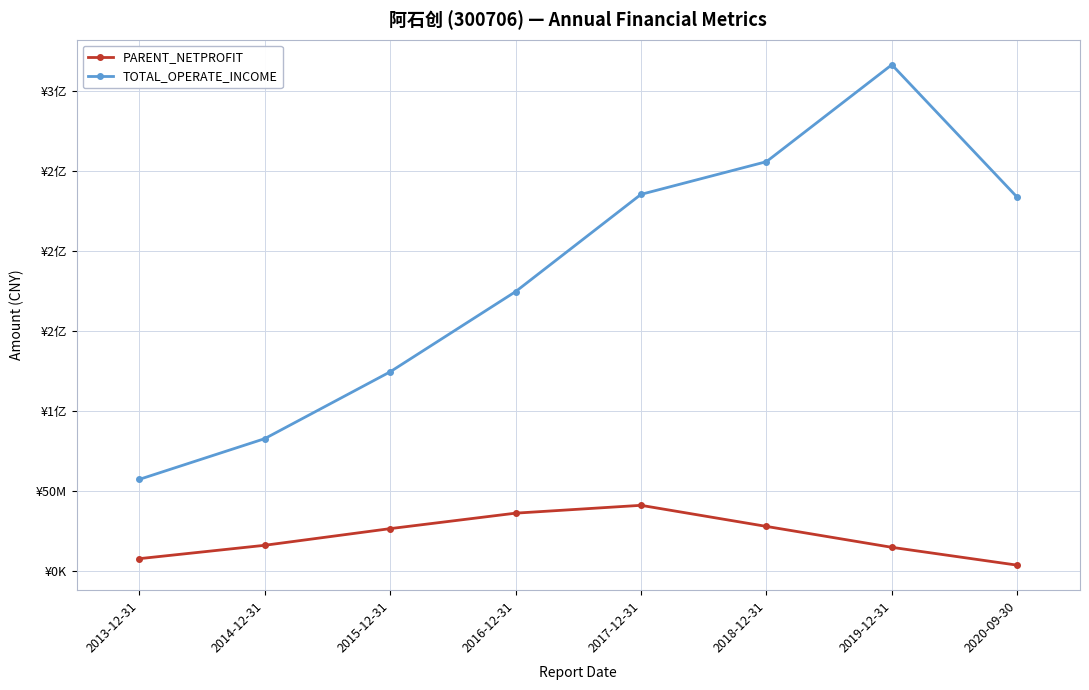

Does the chart display data point markers on the line(s)?

Yes